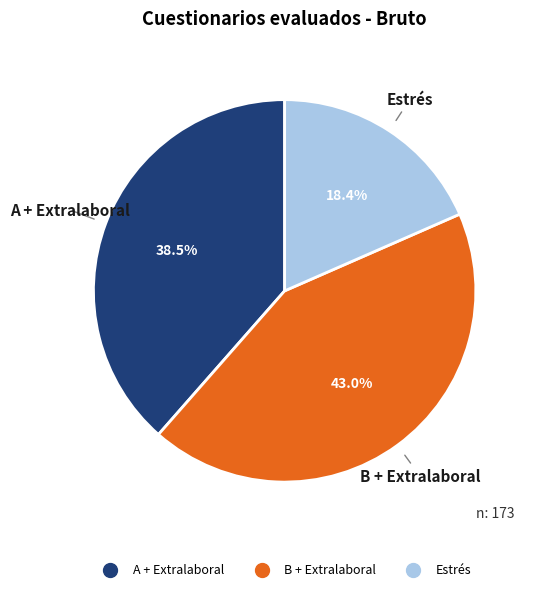

The Estrés slice represents 18% of the pie. True or false?

True